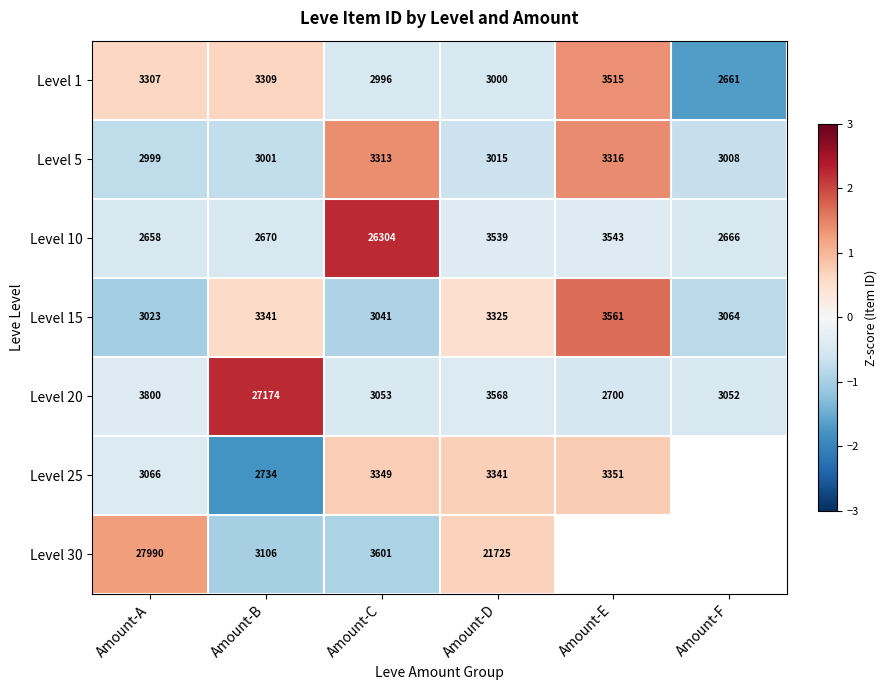

At which label is Level 5 closest to 3157?

Amount-D